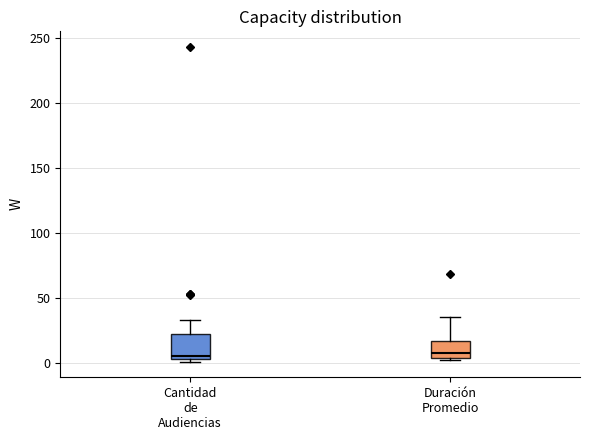

Reading left to right, transcribe this box plot: for each box, give where its median line is, the range the box spans, and where its two whiskers end, as read against the y-axis. The values are not printed on the chart, so give them approximately, as read against the axis.

Cantidad de Audiencias: median 5 (just above the box's lower edge), box 5 to 20, whiskers 0 to 35
Duración Promedio: median 10, box 5 to 15, whiskers 0 to 35